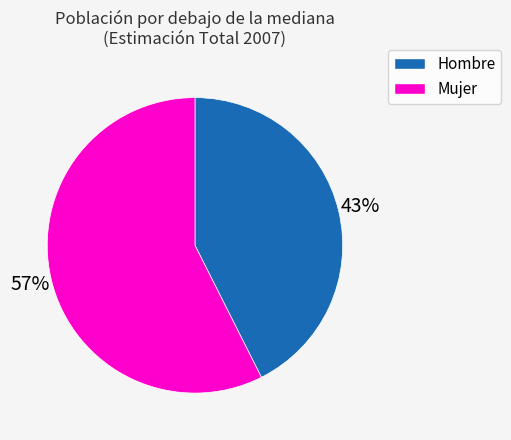

How many segments does this pie chart have?

2